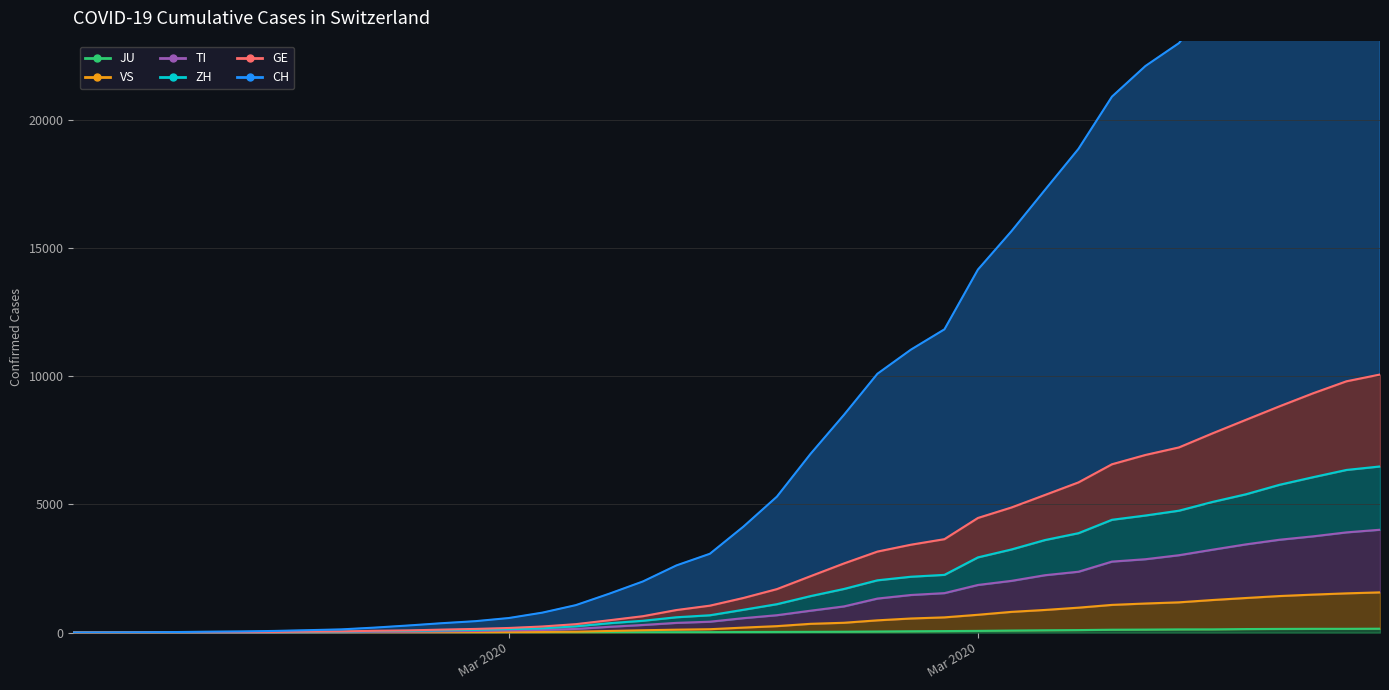

How many data points in CH are less than 4132?

20